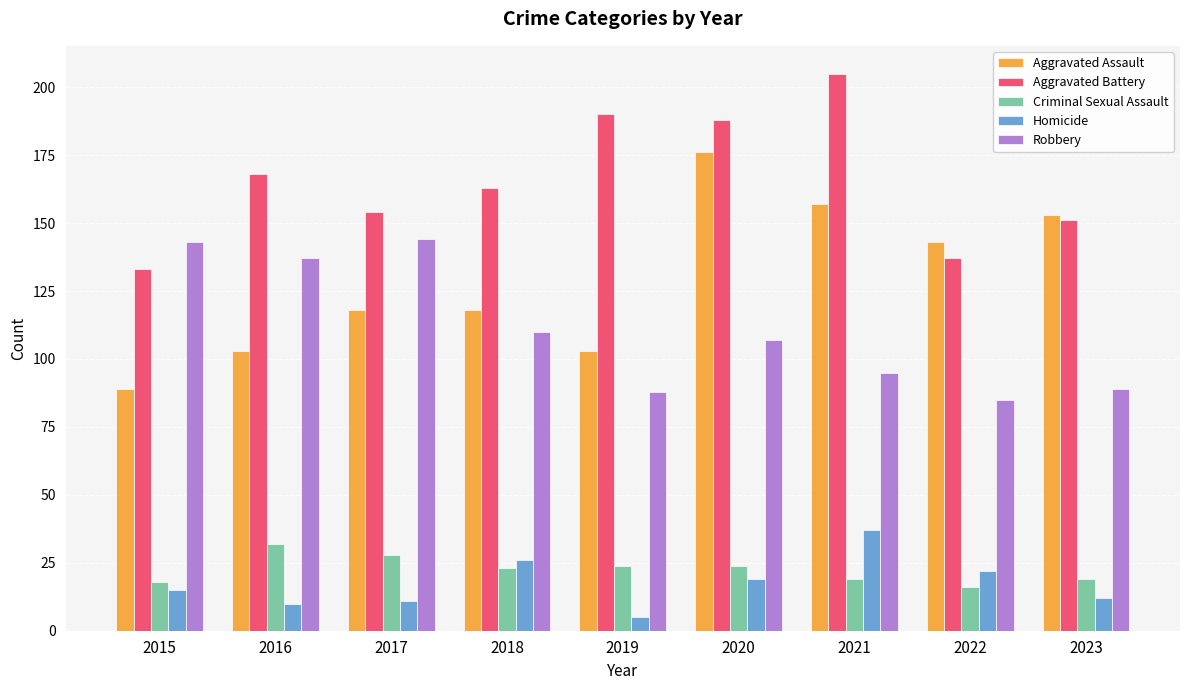

How many distinct data groups are displayed?

5